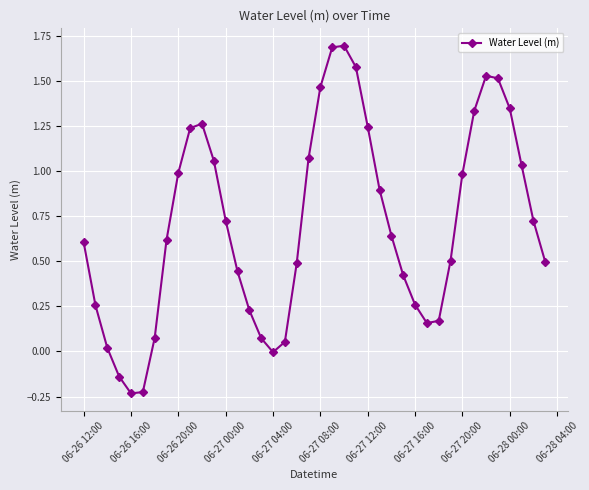

What is the sum of all values?

28.3